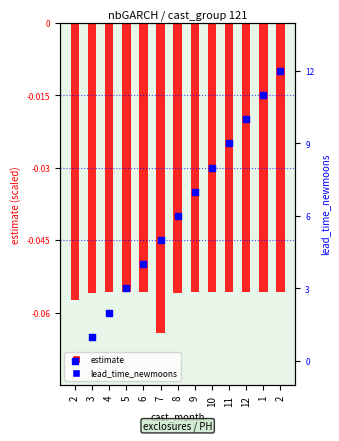

What are all the series names shown in the legend?

estimate, lead_time_newmoons